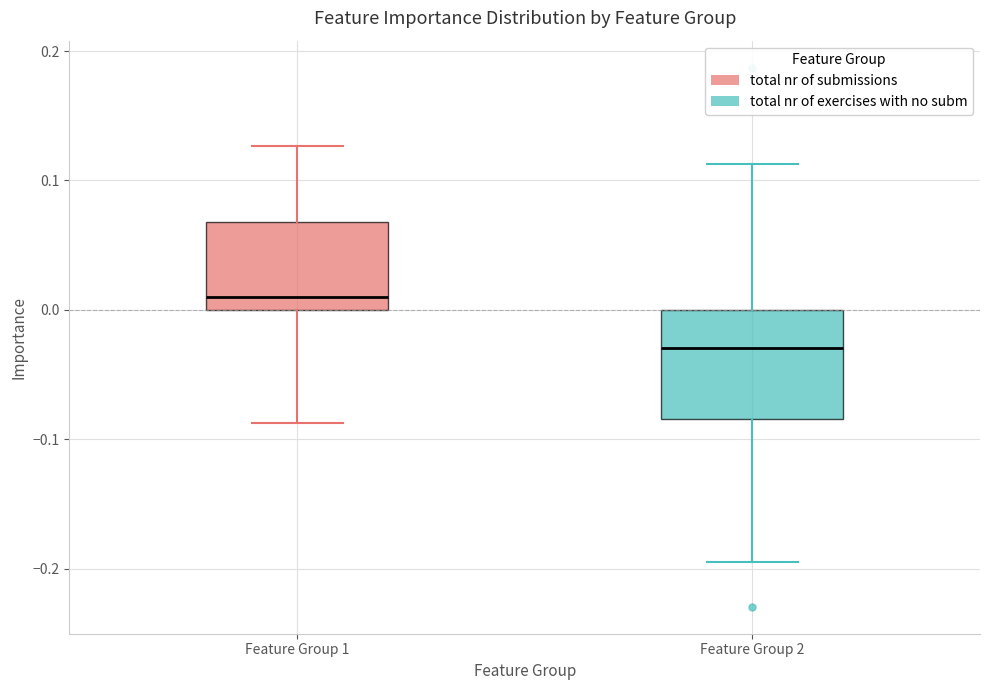

Where is the upper edge of the box for Feature Group 1 on the y-axis? The values are not printed on the chart, so give them approximately, as read against the axis.

0.07